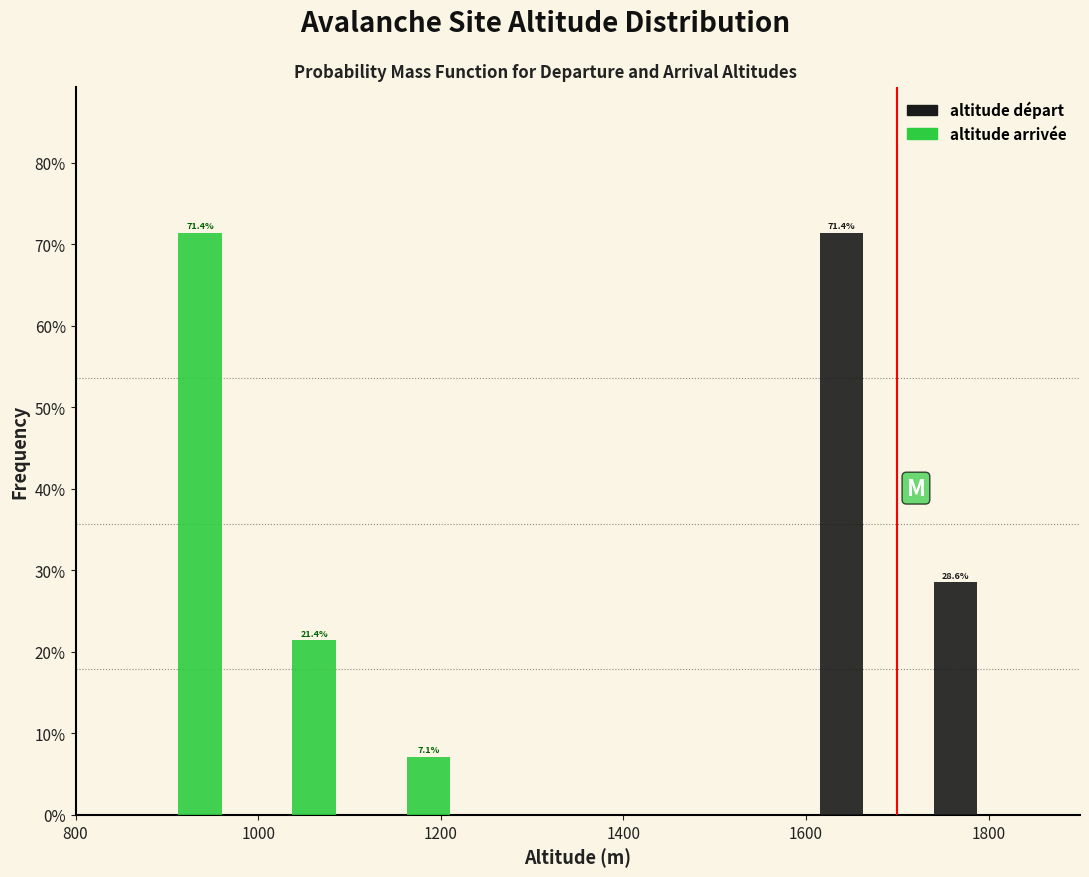

In the altitude départ series, which range on the x-axis has the tallest bar?

1600 to 1725